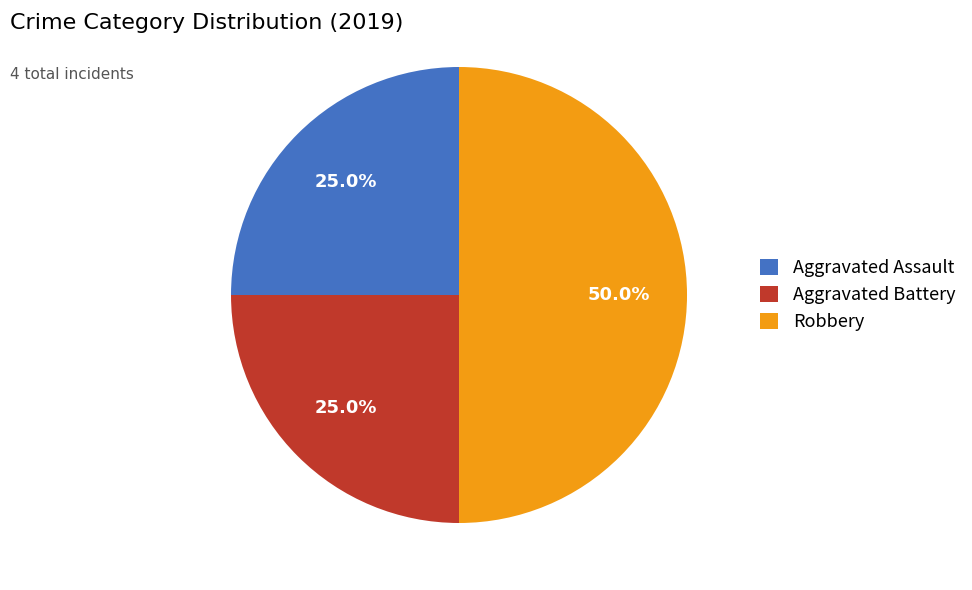

What is the ratio of the value at Aggravated Assault to the value at Robbery?

0.5